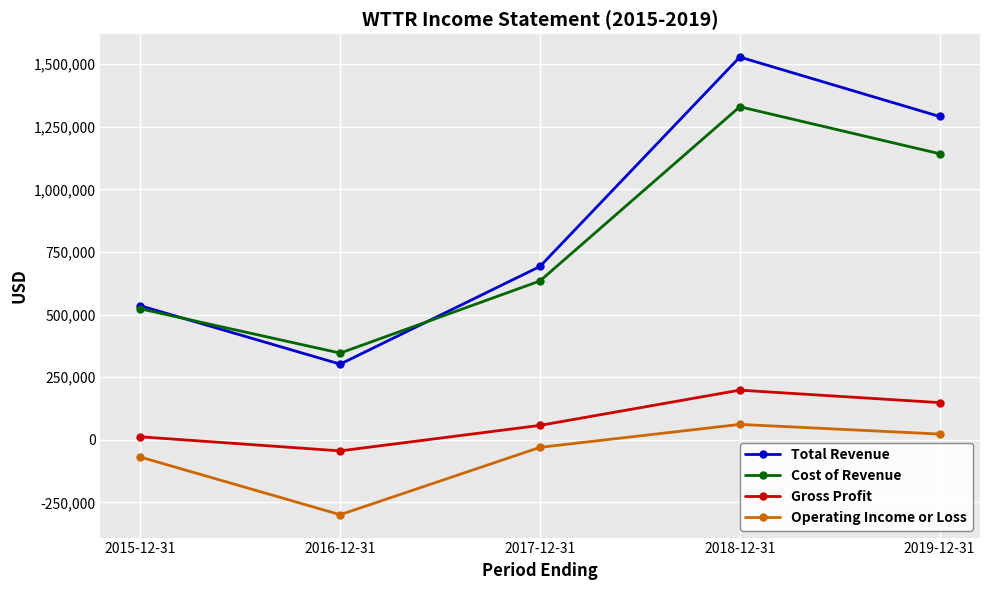

Which category has the highest value across all series?

2018-12-31